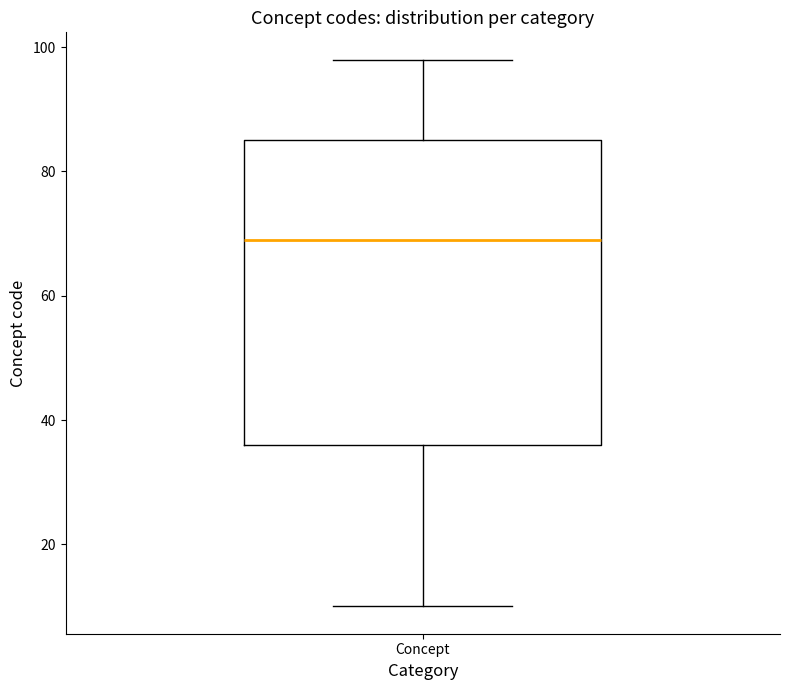

Transcribe this box plot: give where the median line is, the range the box spans, and where the two whiskers end, as read against the y-axis. The values are not printed on the chart, so give them approximately, as read against the axis.

median 70, box 36 to 86, whiskers 10 to 98